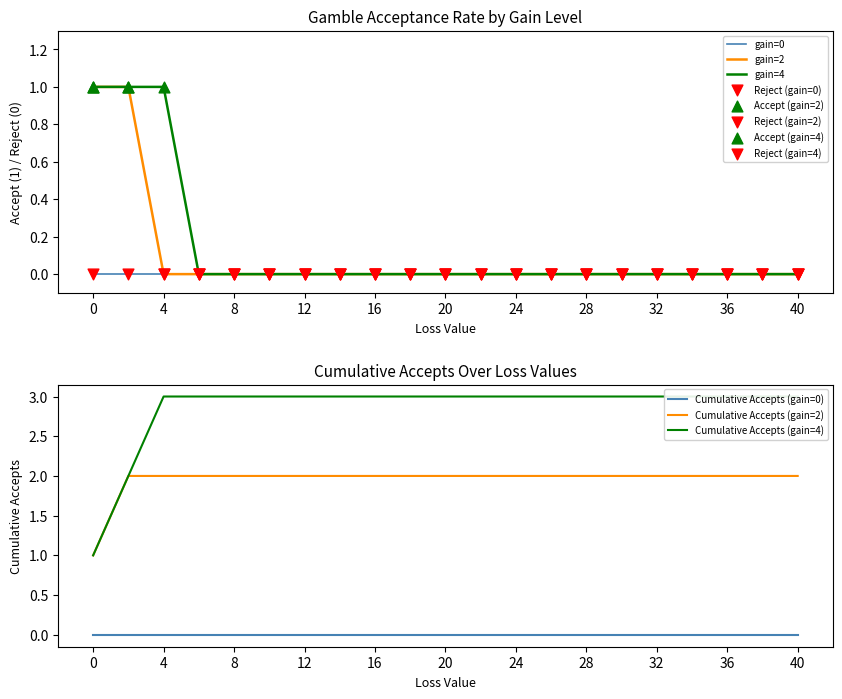

At how many categories does at least one series exceed 0?

3